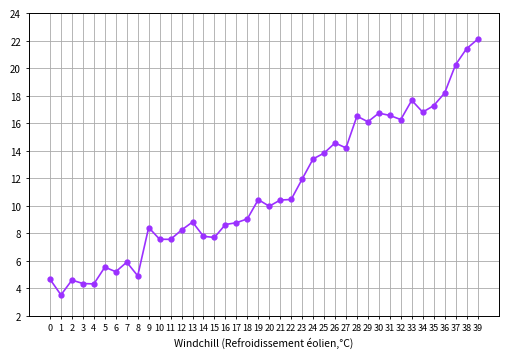

Between 10 and 32, which is larger?

32